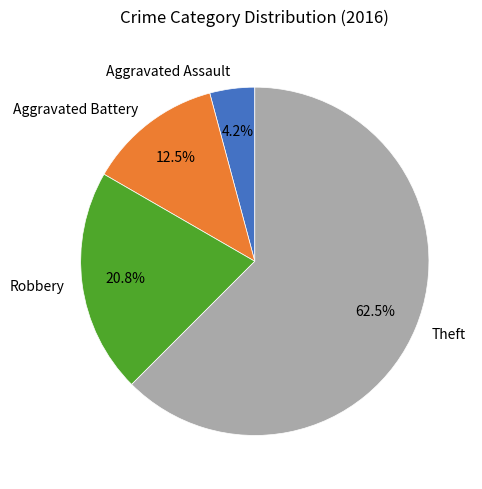

Which has a higher value, Aggravated Battery or Theft?

Theft